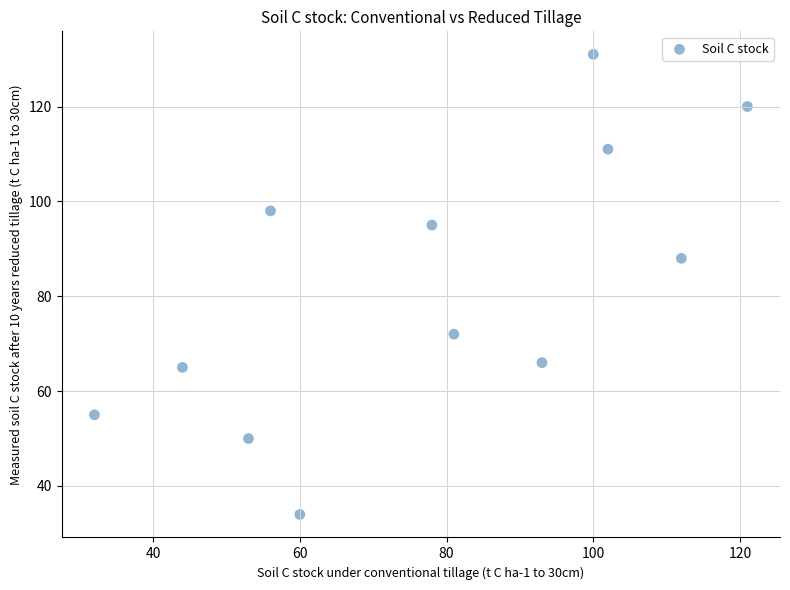

What is the range of Y values (max minus min)?

97